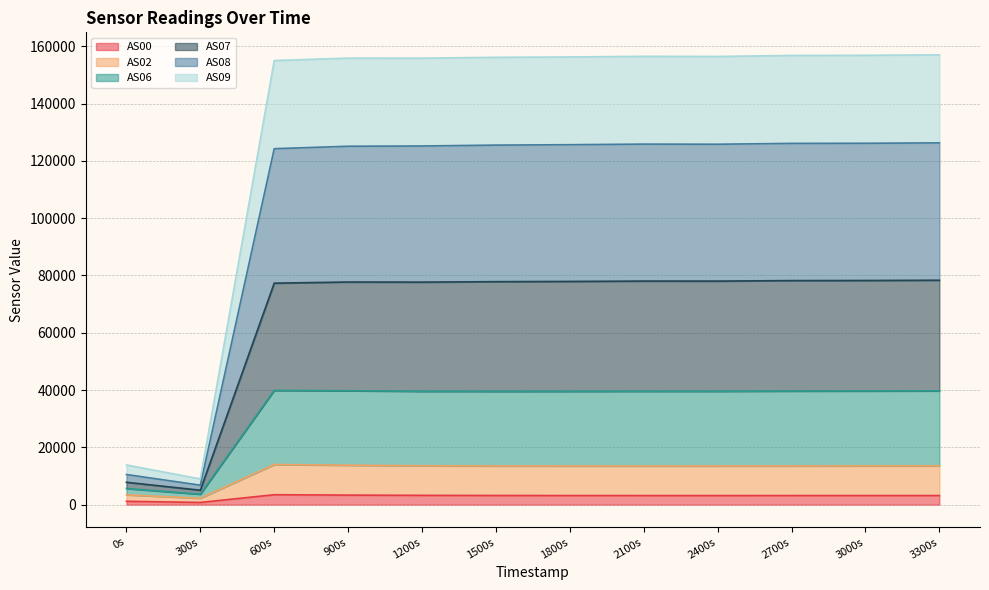

Does the chart have visible grid lines?

Yes